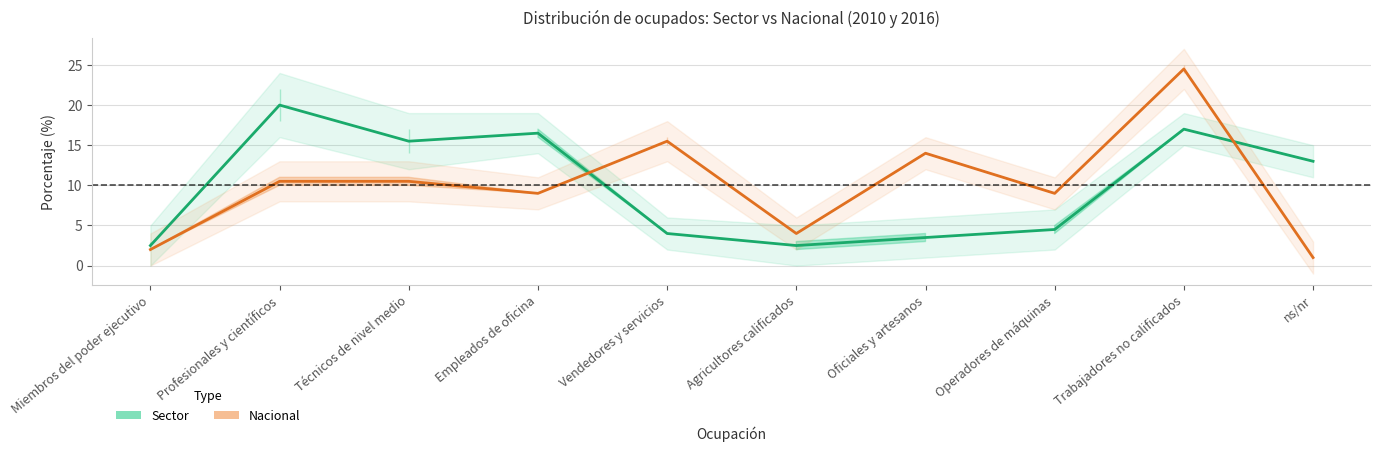

At which label is Nacional 2016 closest to 12?

Profesionales y científicos